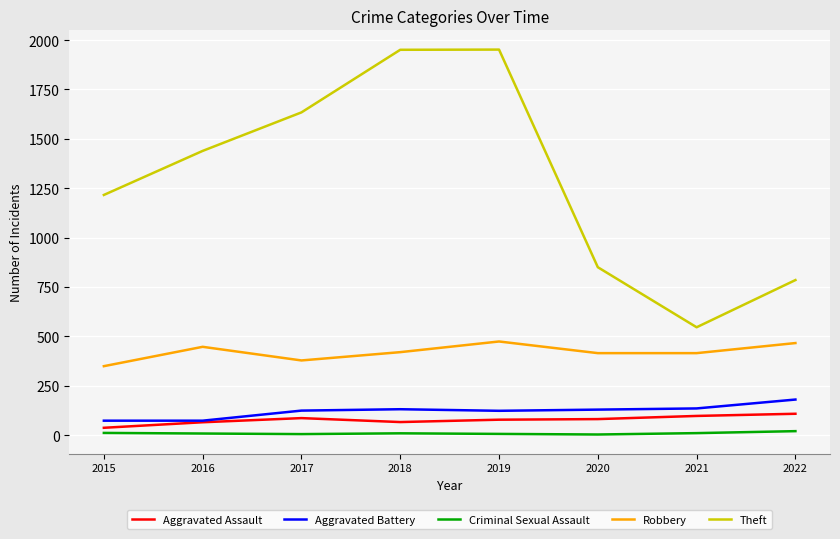

True or false: Aggravated Battery and Robbery intersect in this chart.

False